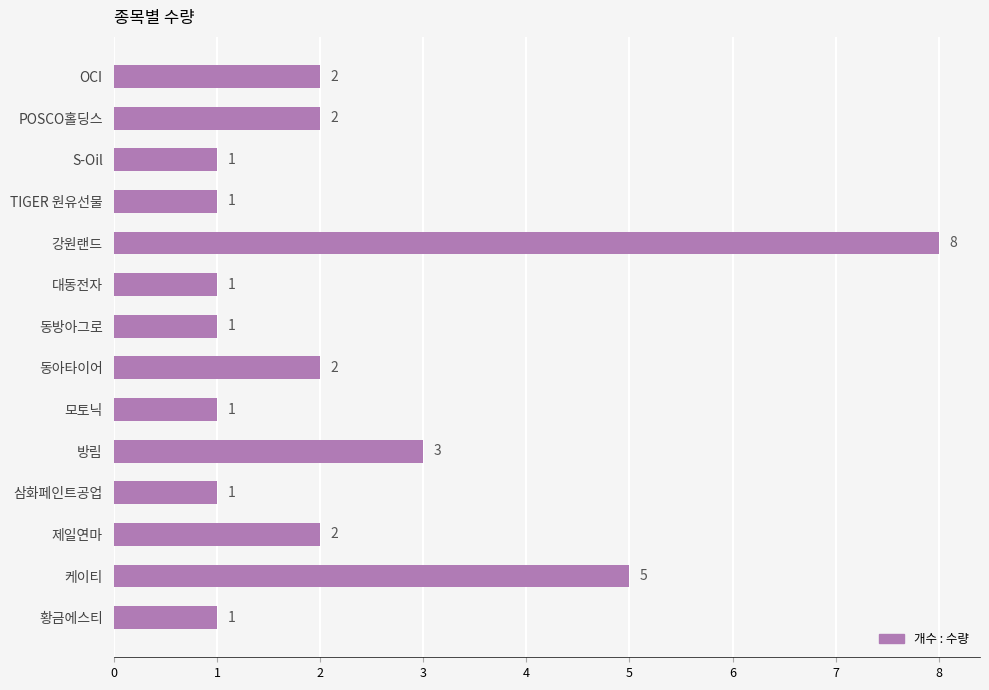

Are the bars grouped side by side (vs. stacked)?

No